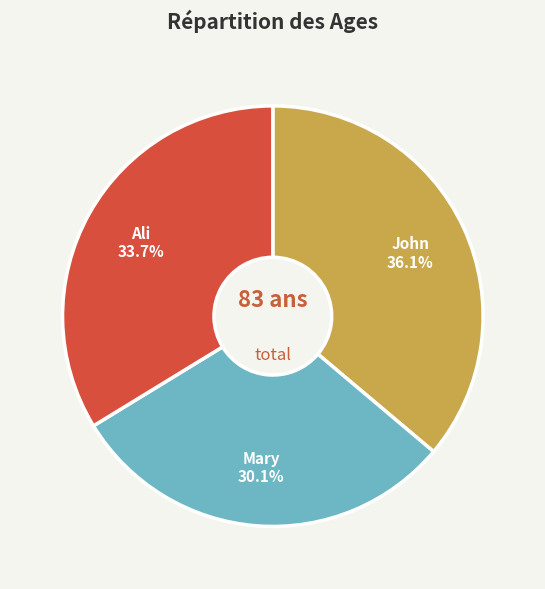

Does any single category account for the majority?

No